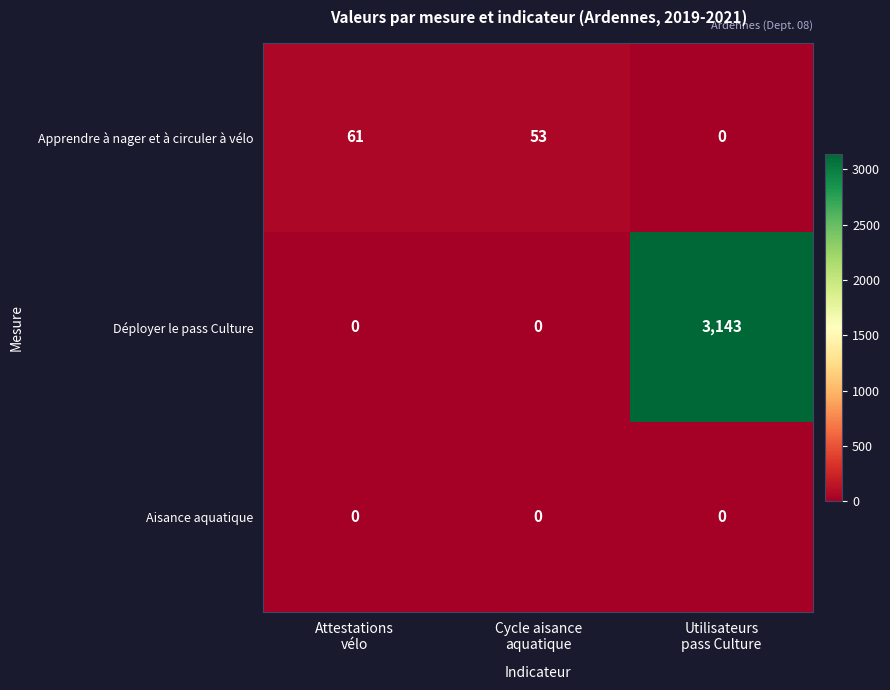

Which series has the largest total across all categories?

Déployer le pass Culture